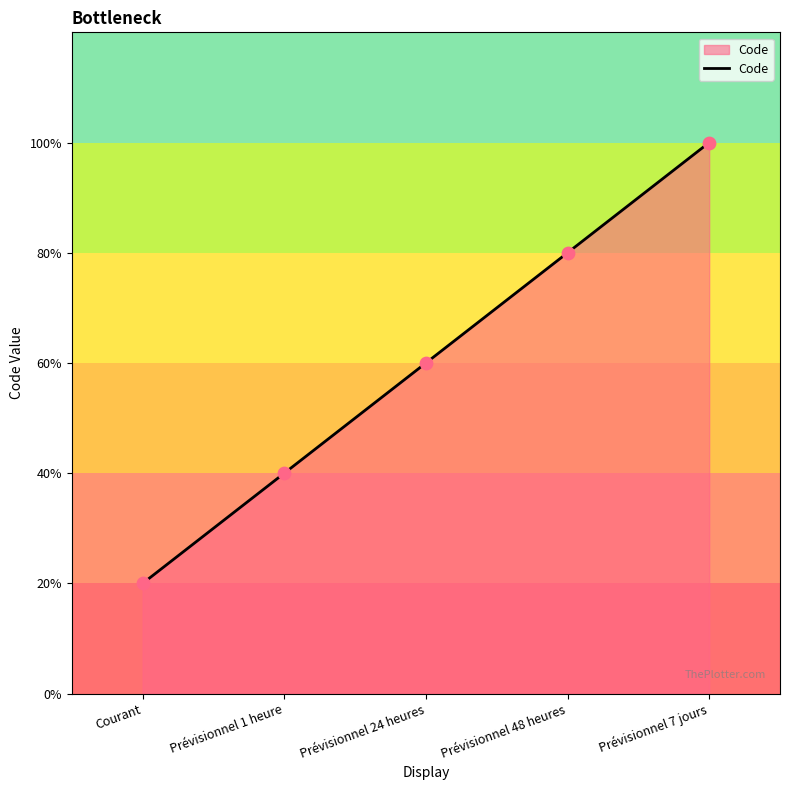

What is the ratio of the value at Prévisionnel 1 heure to the value at Prévisionnel 24 heures?

0.7